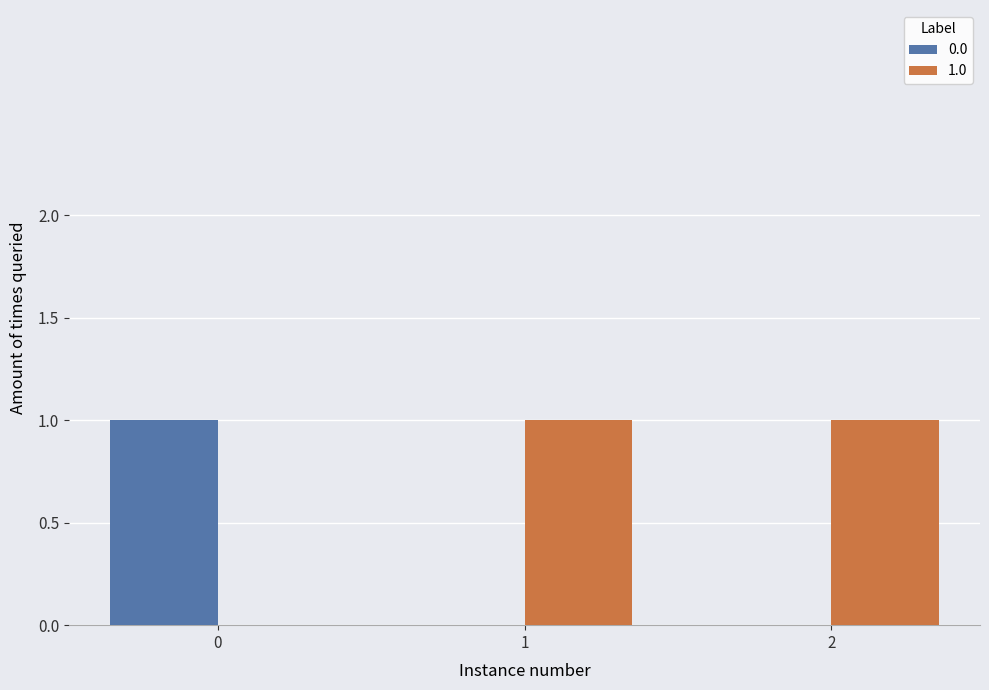

Which series has the largest total across all categories?

1.0